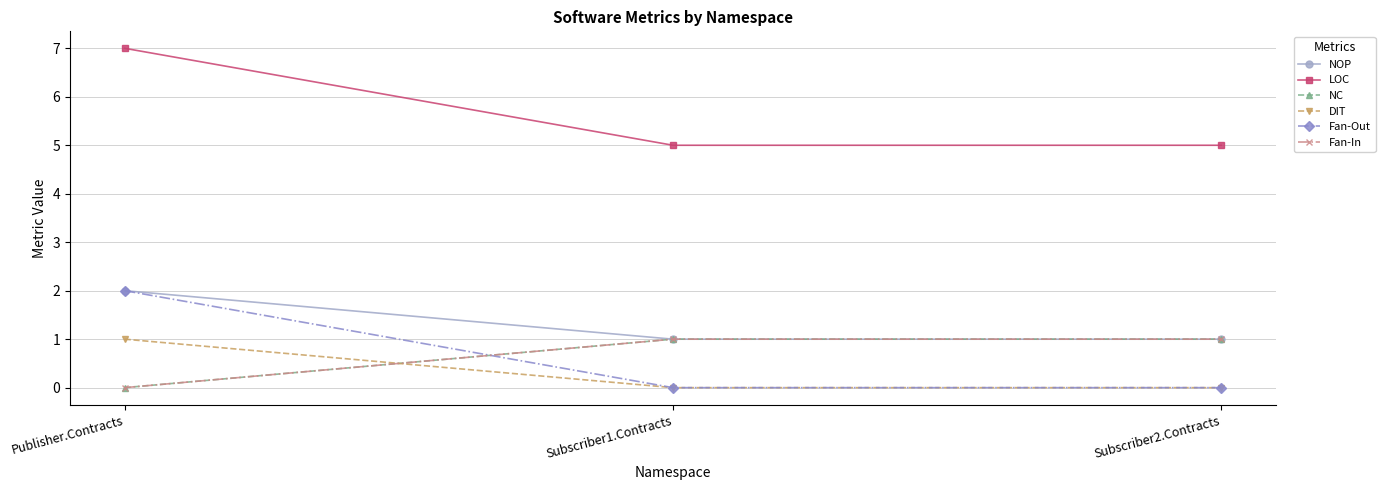

Which series has the largest total across all categories?

LOC